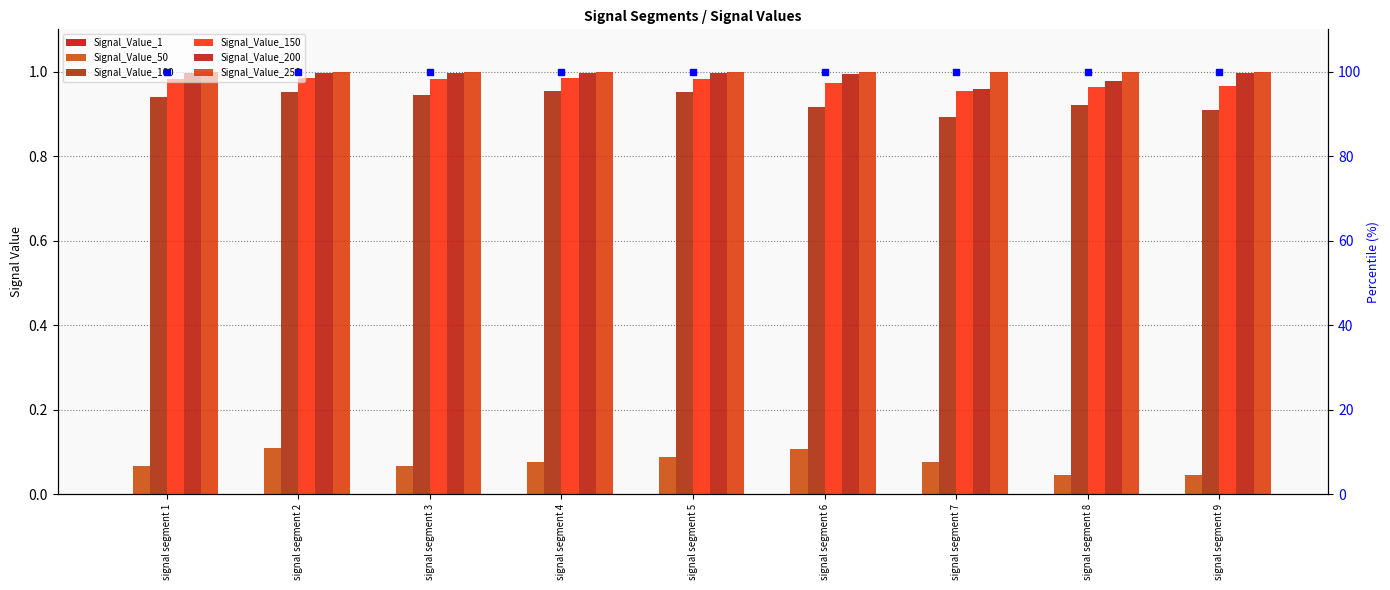

True or false: Signal_Value_100 has a value of 0.9 at signal segment 6.

True